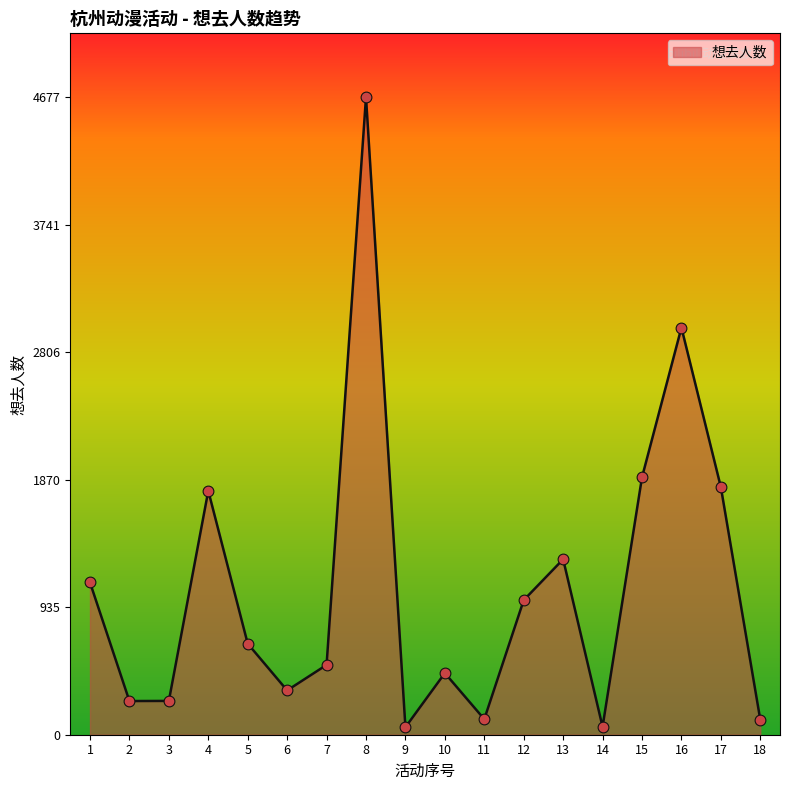

Approximately how many times larger is the value at 17 compared to 15?

1.0